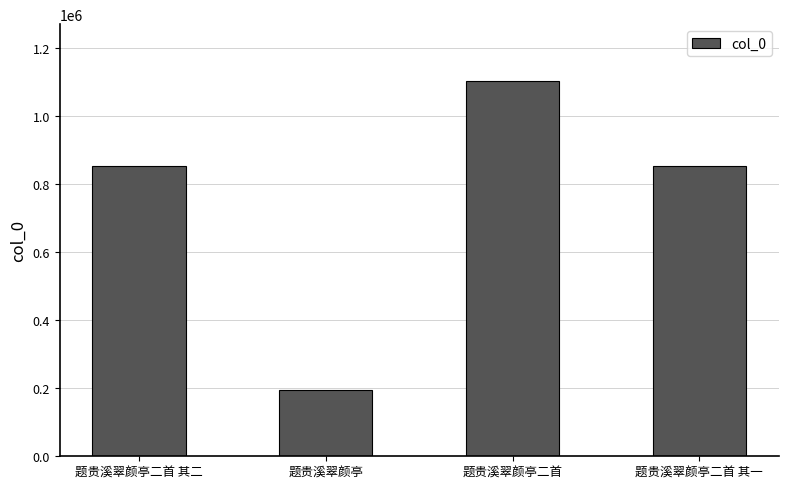

Which label corresponds to the smallest value in the chart?

题贵溪翠颜亭